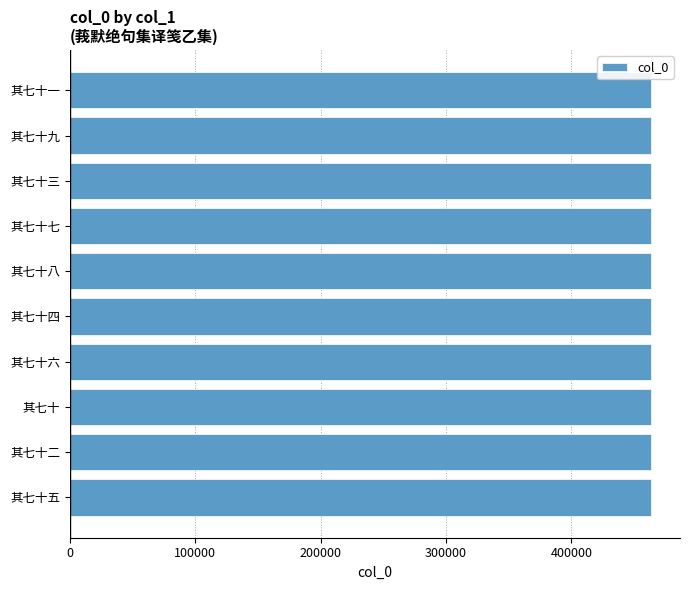

What is the difference between the second highest and second lowest values?

7